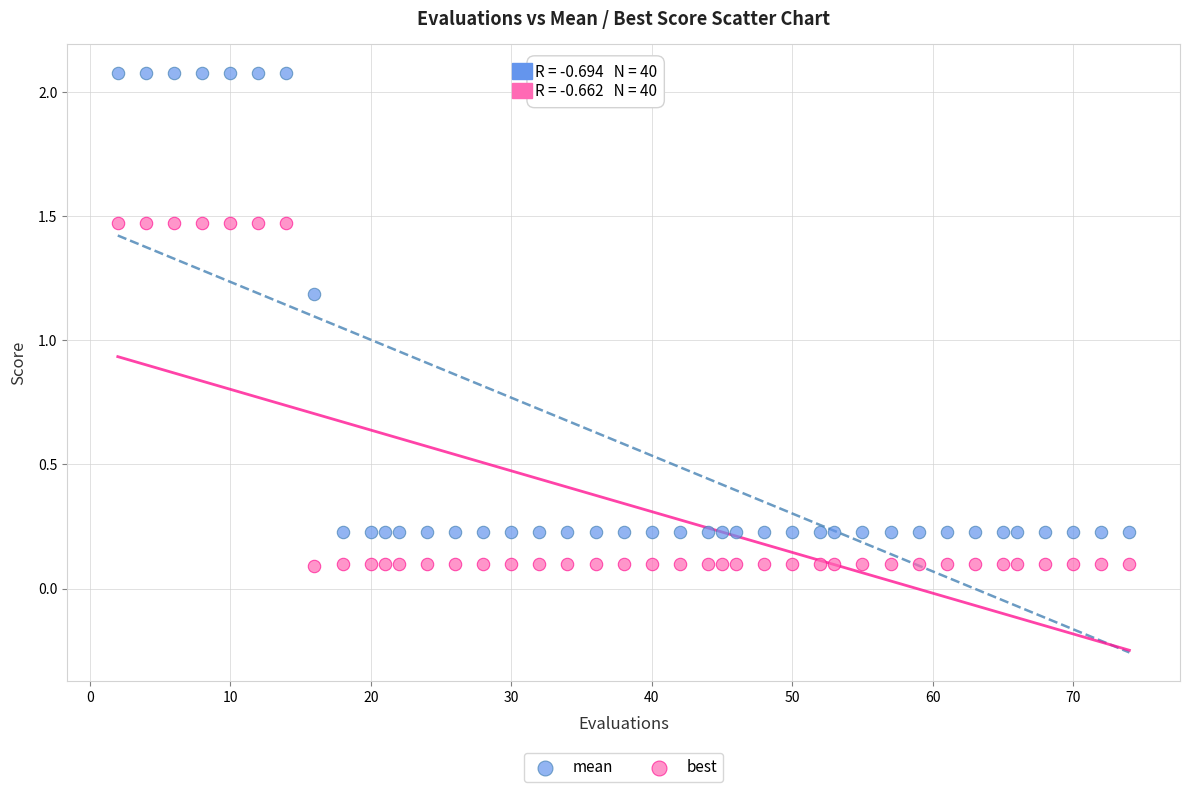

What are all the series names shown in the legend?

mean, best